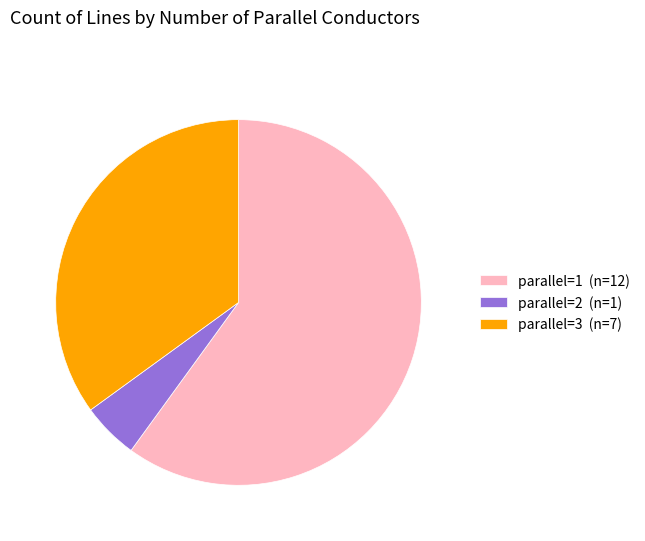

Rank the categories by value from highest to lowest.

parallel=1 (n=12), parallel=3 (n=7), parallel=2 (n=1)